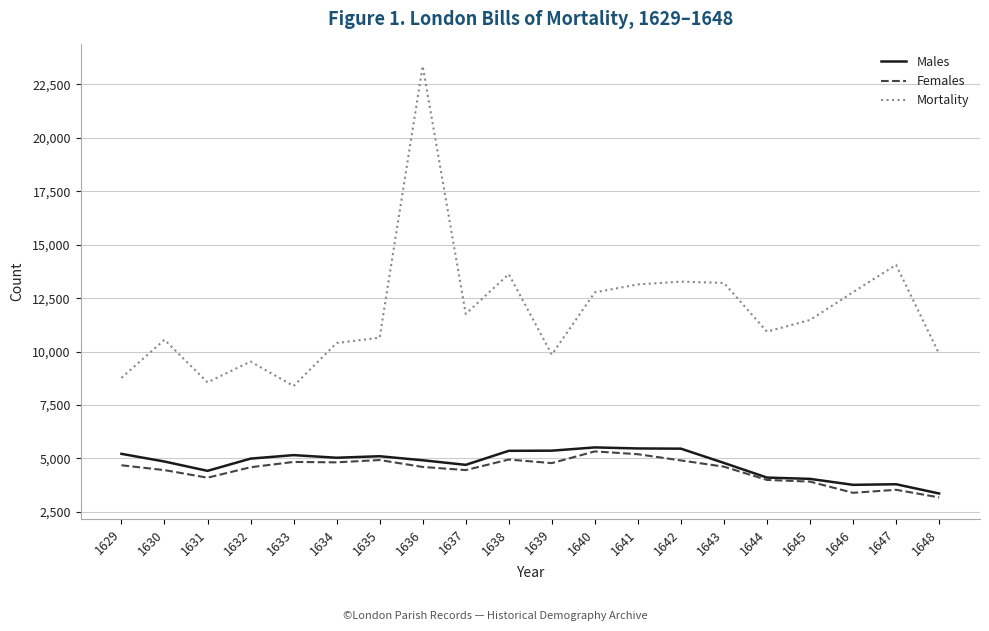

The Mortality series shows 17868 at 1640. True or false?

False